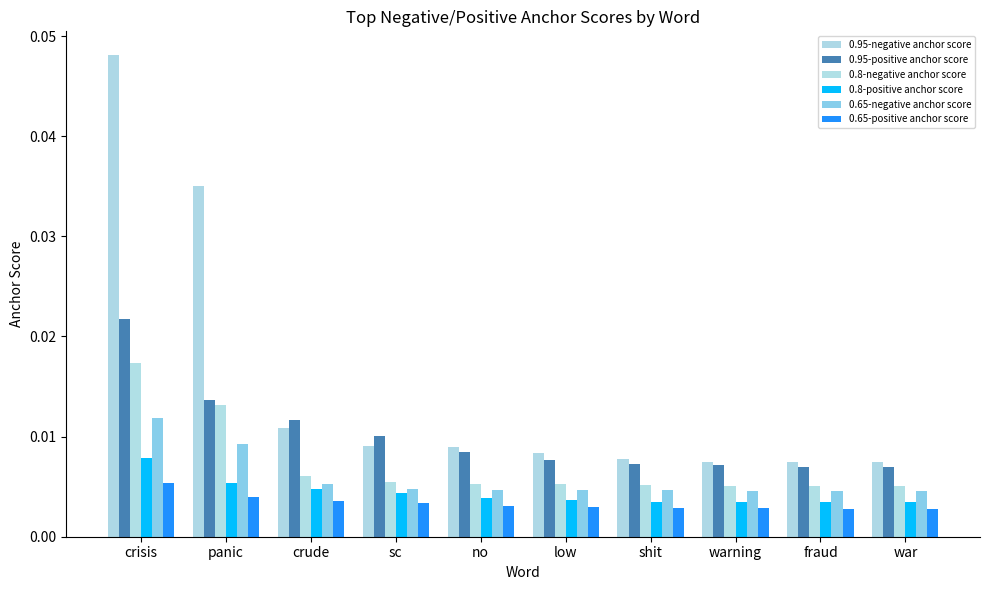

What are all the series names shown in the legend?

0.95-negative anchor score, 0.95-positive anchor score, 0.8-negative anchor score, 0.8-positive anchor score, 0.65-negative anchor score, 0.65-positive anchor score